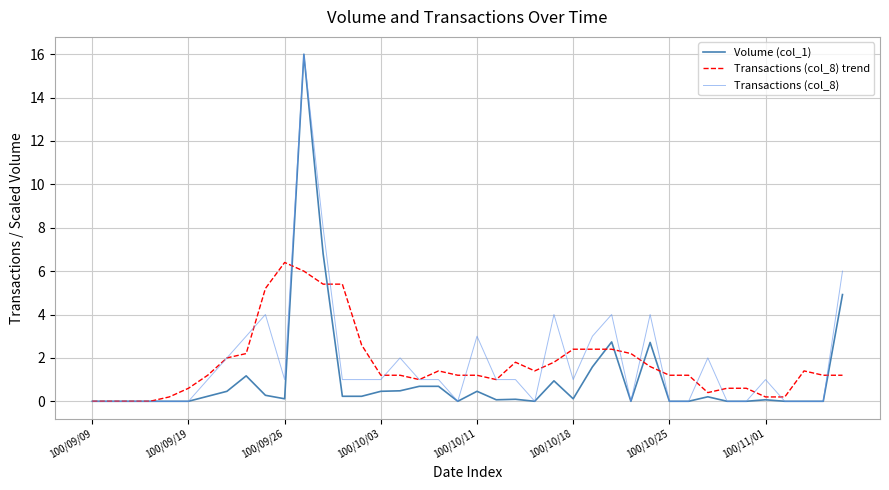

How many lines are shown in the chart?

3